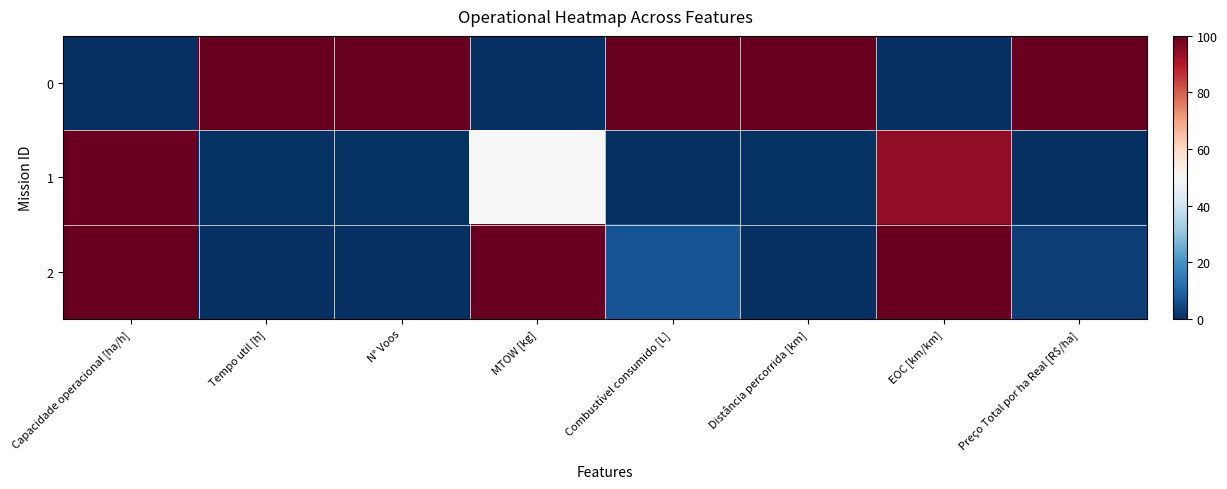

Reading left to right, transcribe all the data shown in this chart.

0: Capacidade operacional [ha/h]=0.0	Tempo util [h]=100.0	N° Voos=100.0	MTOW [kg]=0.0	Combustível consumido [L]=100.0	Distância percorrida [km]=100.0	EOC [km/km]=0.0	Preço Total por ha Real [R$/ha]=100.0
1: Capacidade operacional [ha/h]=99.3	Tempo util [h]=0.7	N° Voos=0.7	MTOW [kg]=50.0	Combustível consumido [L]=0.0	Distância percorrida [km]=0.7	EOC [km/km]=94.4	Preço Total por ha Real [R$/ha]=0.0
2: Capacidade operacional [ha/h]=100.0	Tempo util [h]=0.0	N° Voos=0.0	MTOW [kg]=100.0	Combustível consumido [L]=7.0	Distância percorrida [km]=0.0	EOC [km/km]=100.0	Preço Total por ha Real [R$/ha]=2.8